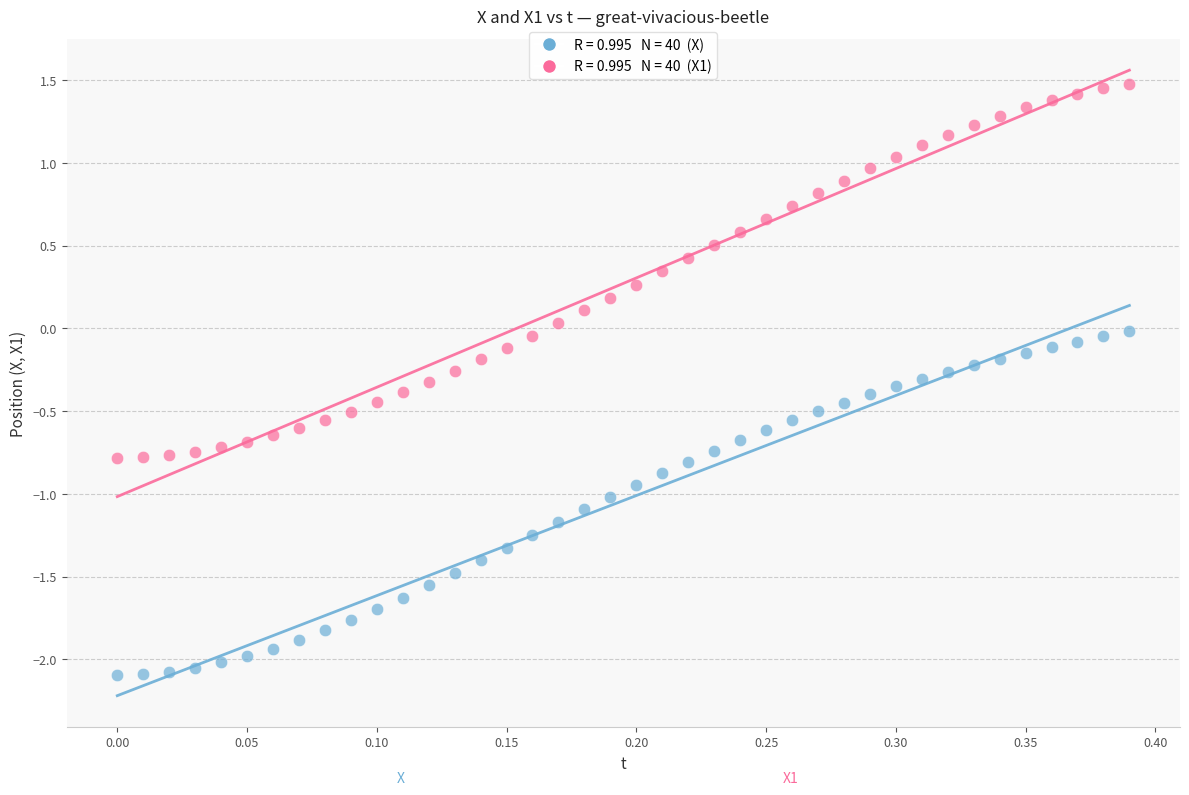

Across all data points, what is the range of X values (max minus min)?

0.4